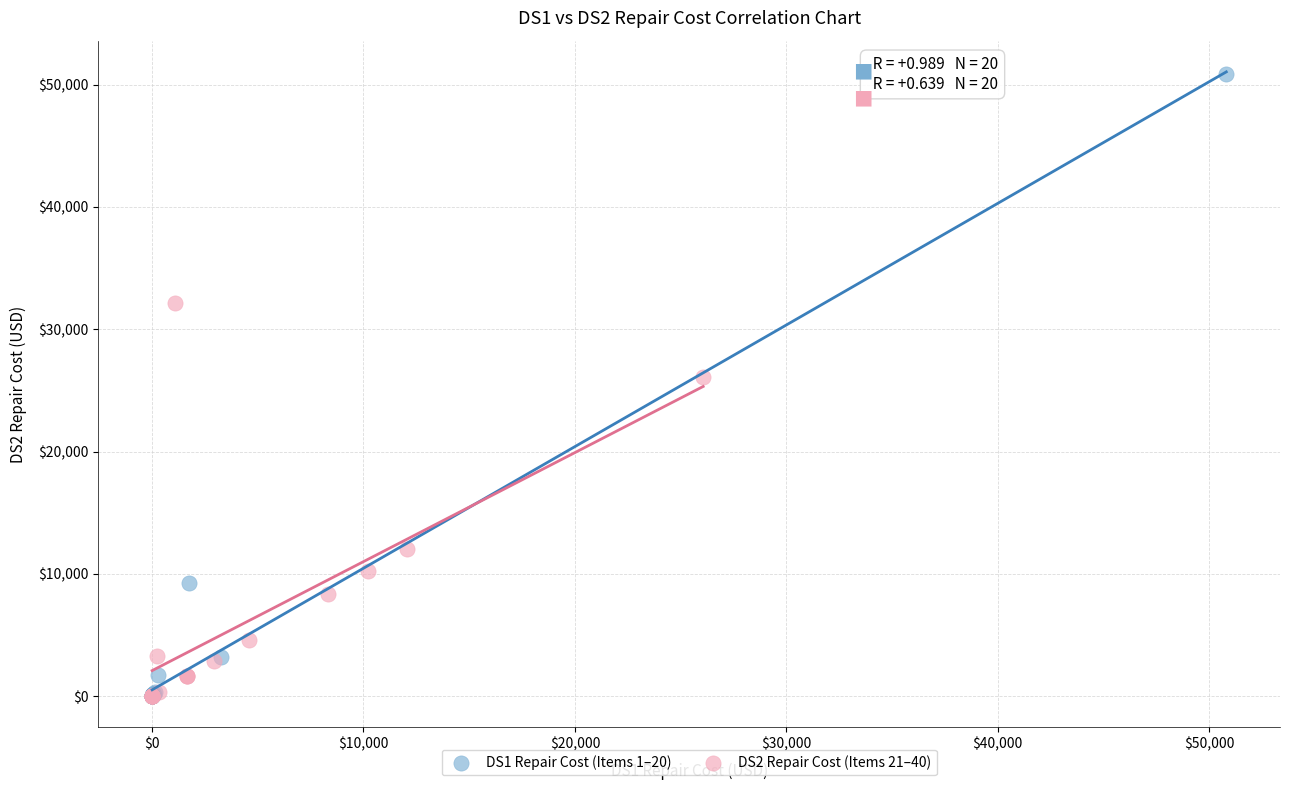

Which series contains the highest Y value?

DS1 Repair Cost (Items 1–20)